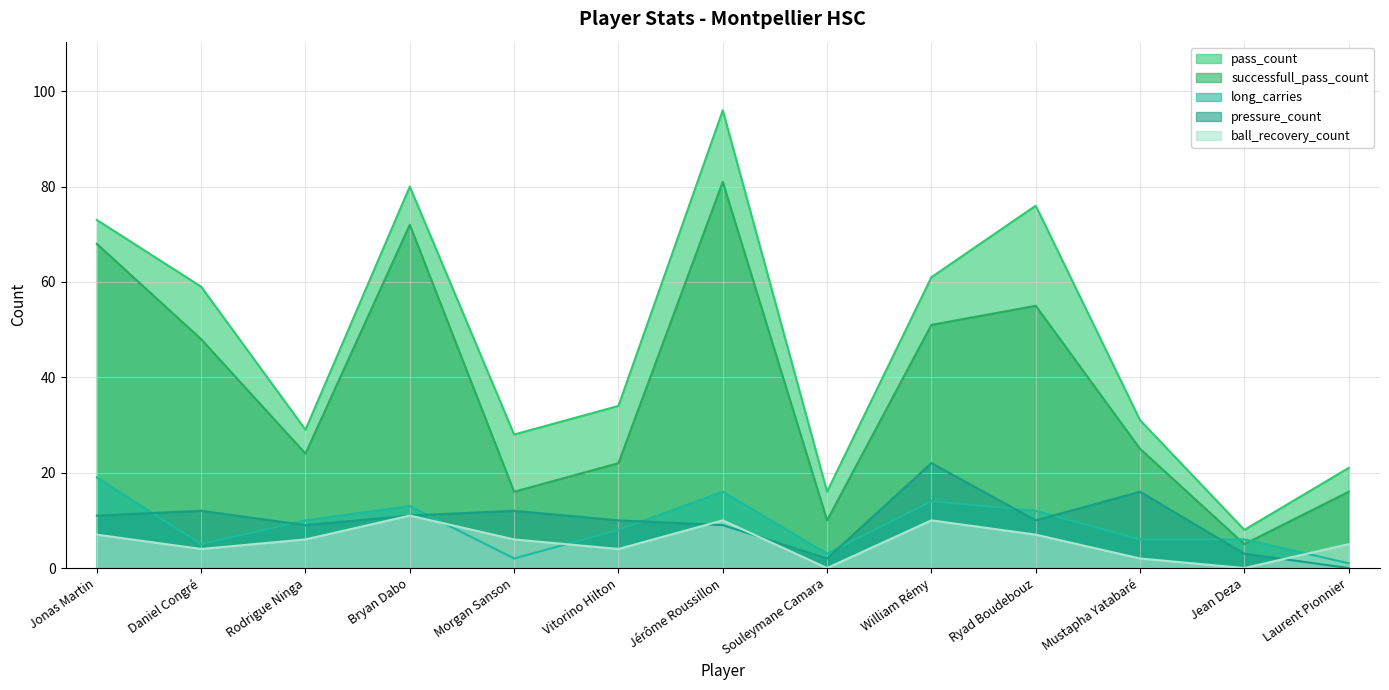

What are all the series names shown in the legend?

pass_count, successfull_pass_count, long_carries, pressure_count, ball_recovery_count